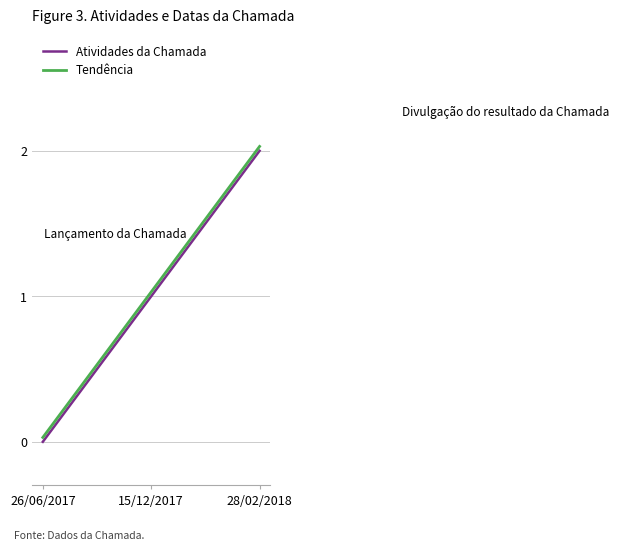

Is it true that Atividades da Chamada equals 2.0 at 28/02/2018?

True